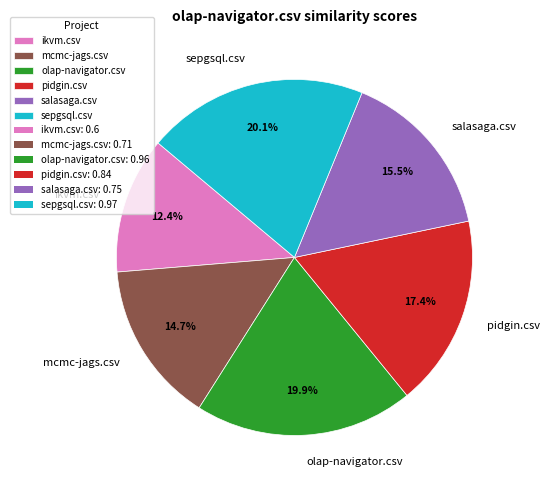

To the nearest percent, what is the average slice percentage?

17%